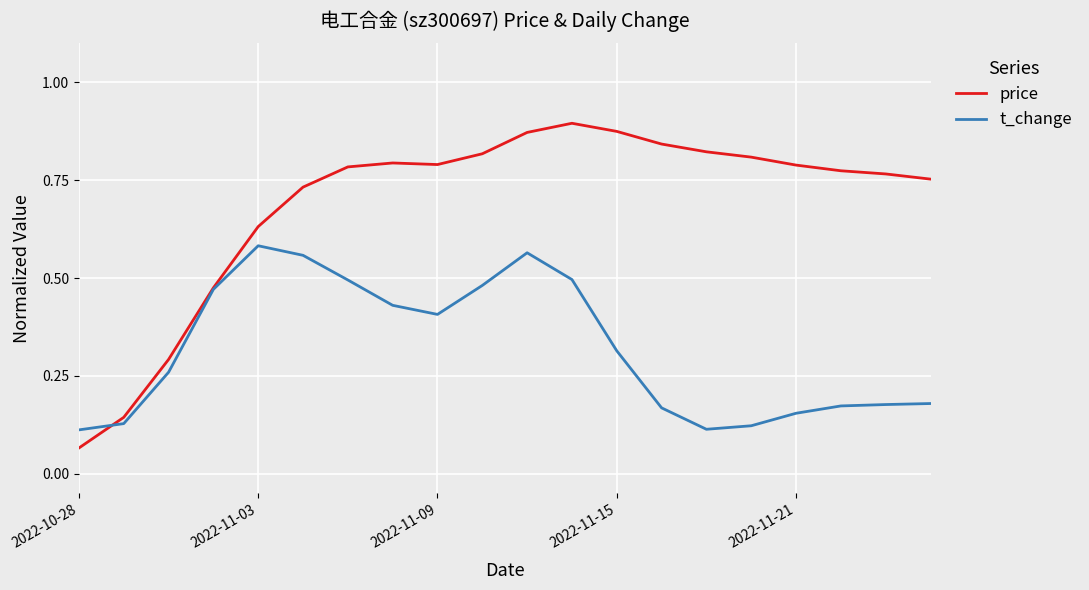

Which series has the largest total across all categories?

price